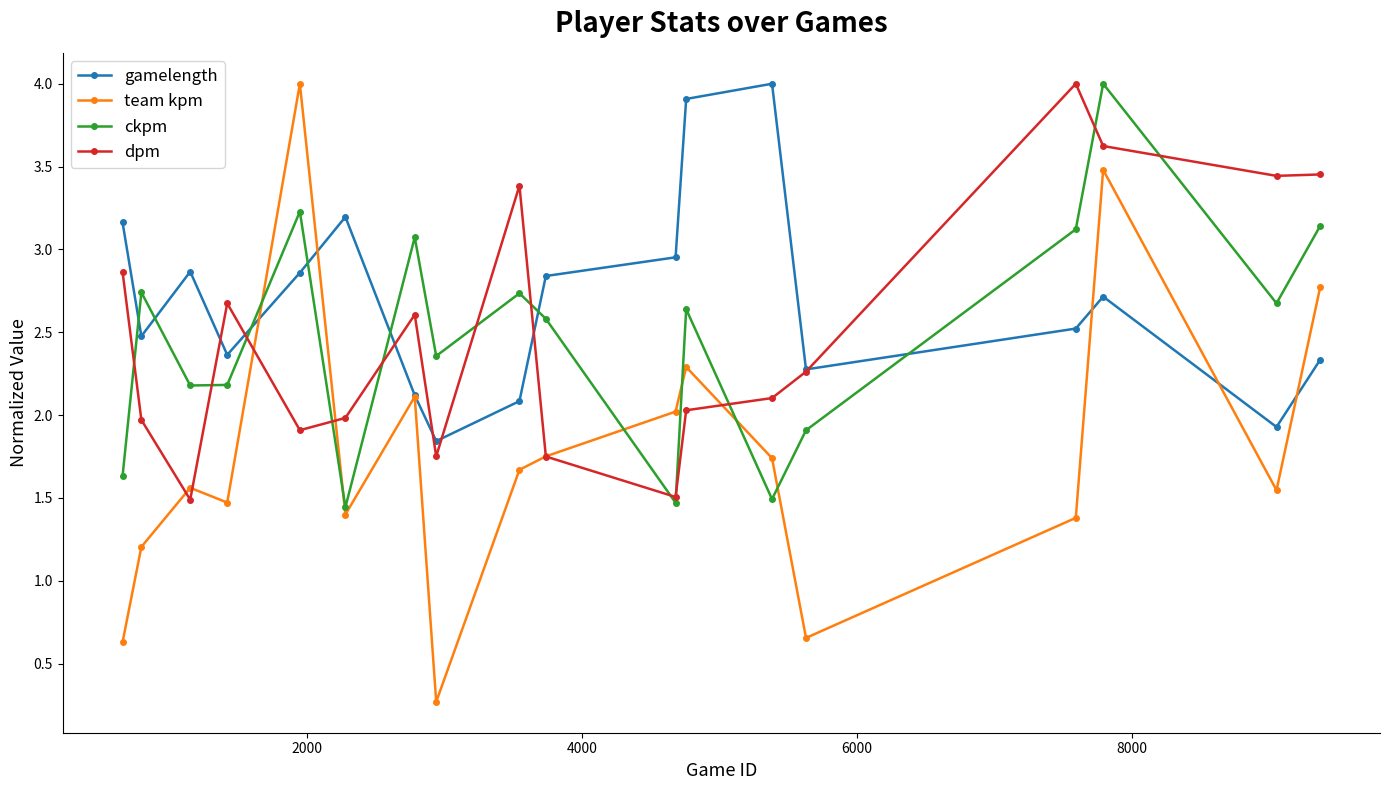

How many intersections are there between team kpm and ckpm?

6